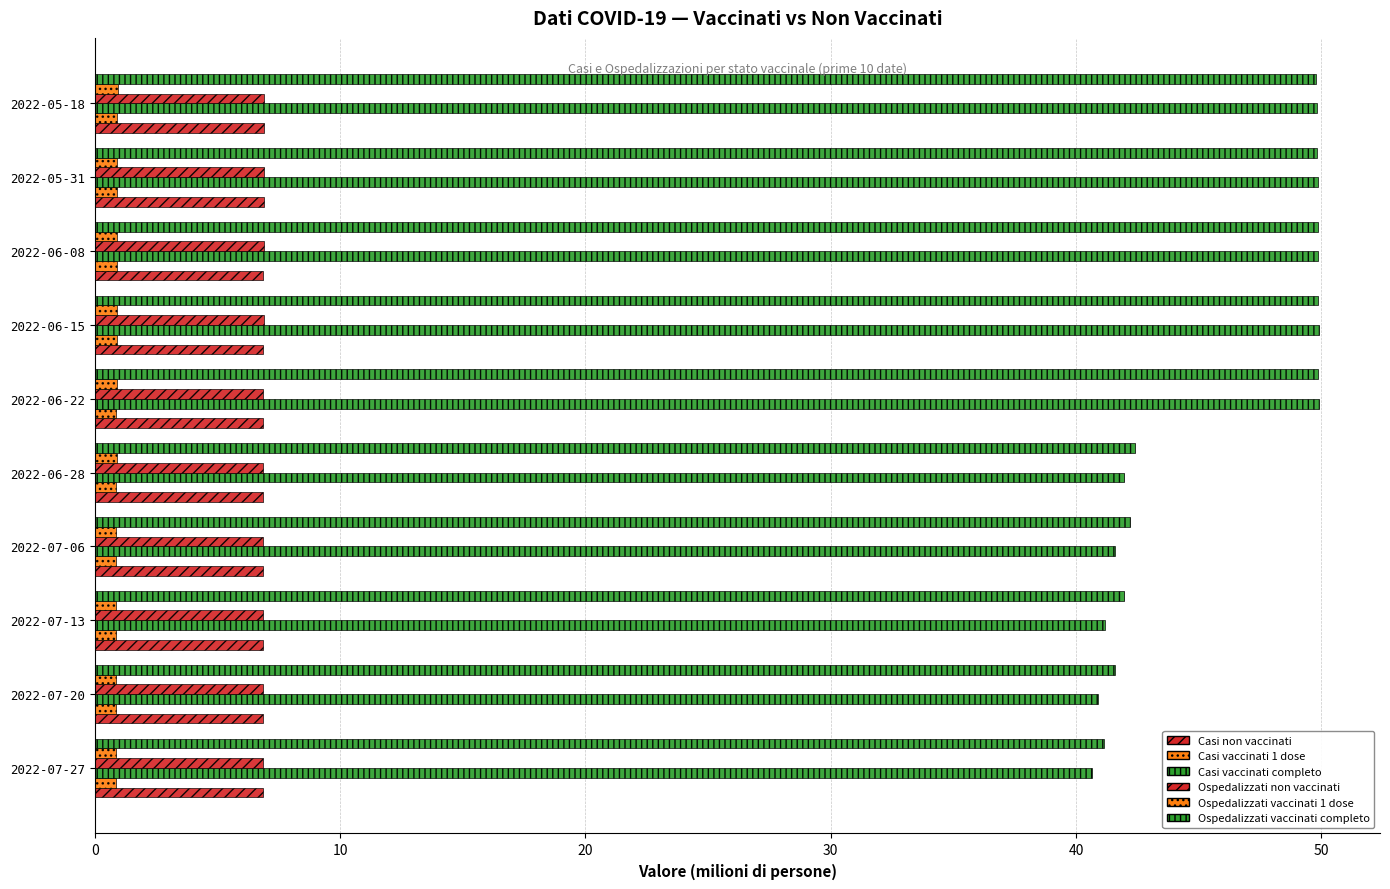

How many data points in Ospedalizzati vaccinati completo are less than 49?

5